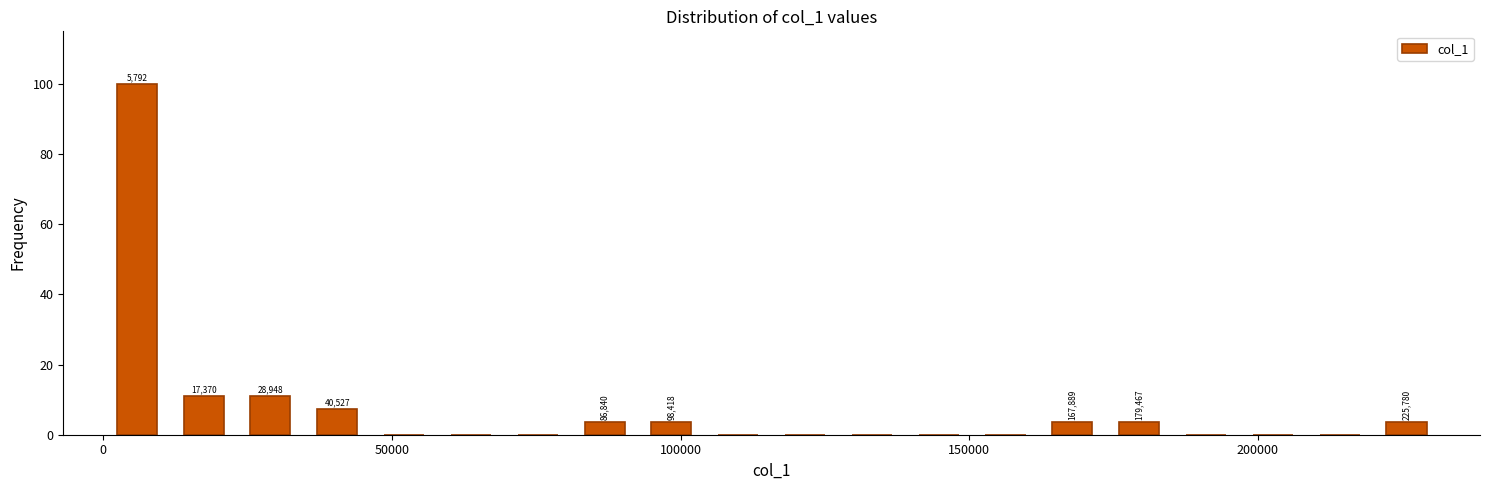

Around what value on the x-axis is the tallest bar? Give the approximate position of its centre, as read against the axis.

5000